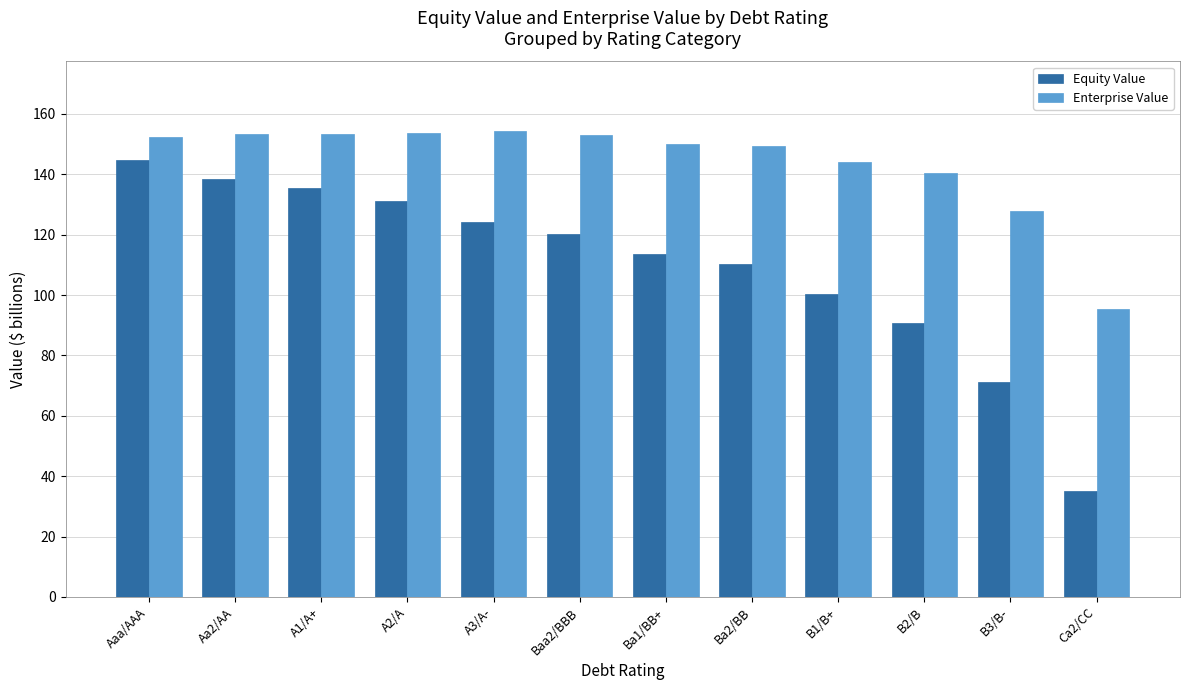

Rank the series by their average value, from lowest to highest.

Equity Value, Enterprise Value